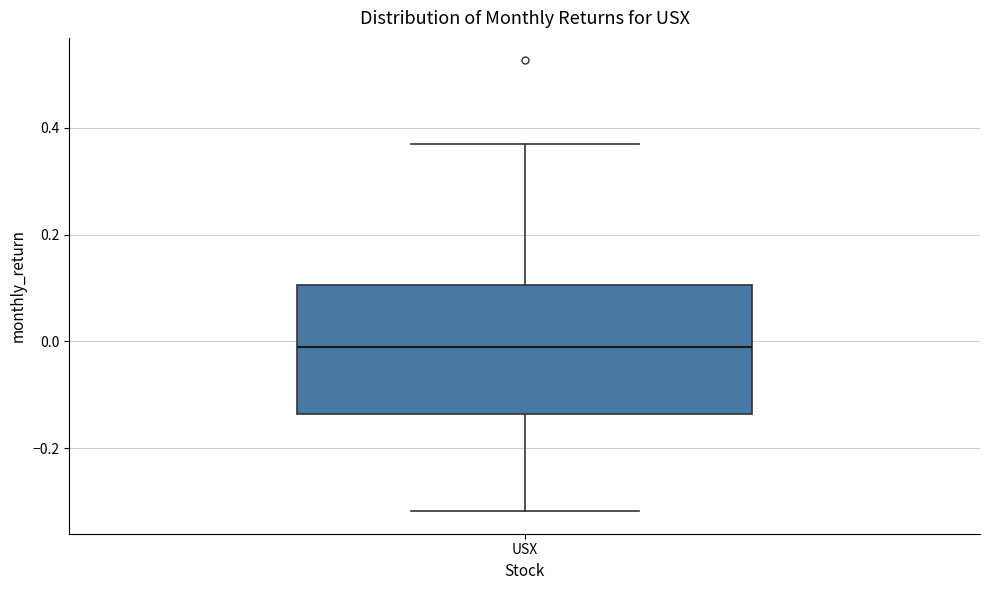

Where does the upper whisker of the box for USX end on the y-axis? The values are not printed on the chart, so give them approximately, as read against the axis.

0.38